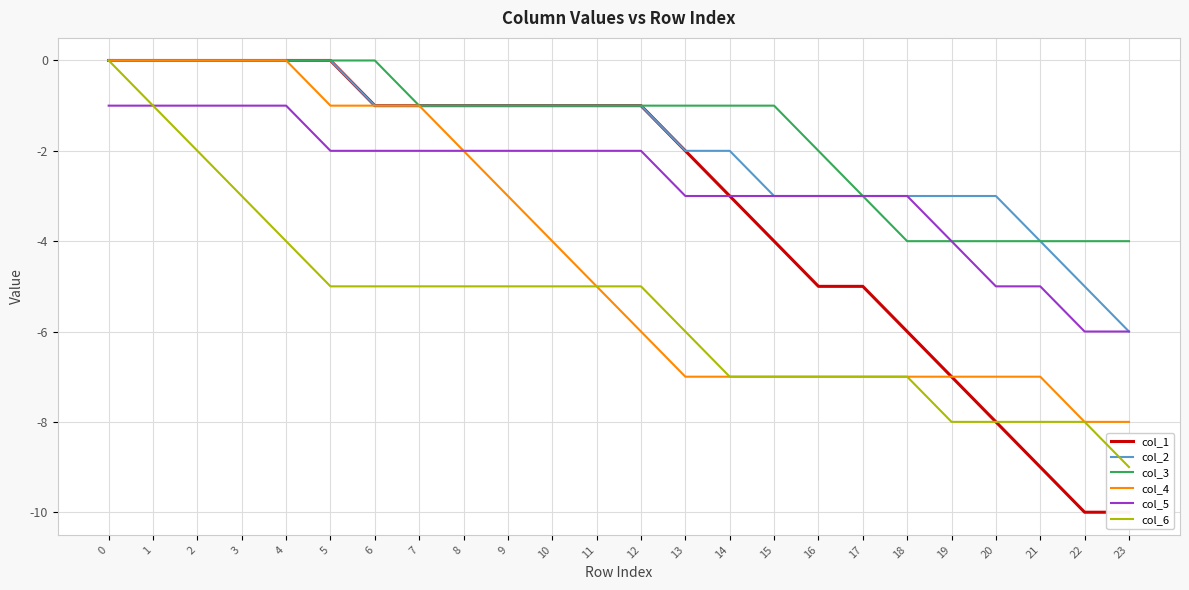

Reading left to right, extract all data points from this chart.

col_1: 0	0	0	0	0	0	-1	-1	-1	-1	-1	-1	-1	-2	-3	-4	-5	-5	-6	-7	-8	-9	-10	-10
col_2: 0	0	0	0	0	0	-1	-1	-1	-1	-1	-1	-1	-2	-2	-3	-3	-3	-3	-3	-3	-4	-5	-6
col_3: 0	0	0	0	0	0	0	-1	-1	-1	-1	-1	-1	-1	-1	-1	-2	-3	-4	-4	-4	-4	-4	-4
col_4: 0	0	0	0	0	-1	-1	-1	-2	-3	-4	-5	-6	-7	-7	-7	-7	-7	-7	-7	-7	-7	-8	-8
col_5: -1	-1	-1	-1	-1	-2	-2	-2	-2	-2	-2	-2	-2	-3	-3	-3	-3	-3	-3	-4	-5	-5	-6	-6
col_6: 0	-1	-2	-3	-4	-5	-5	-5	-5	-5	-5	-5	-5	-6	-7	-7	-7	-7	-7	-8	-8	-8	-8	-9